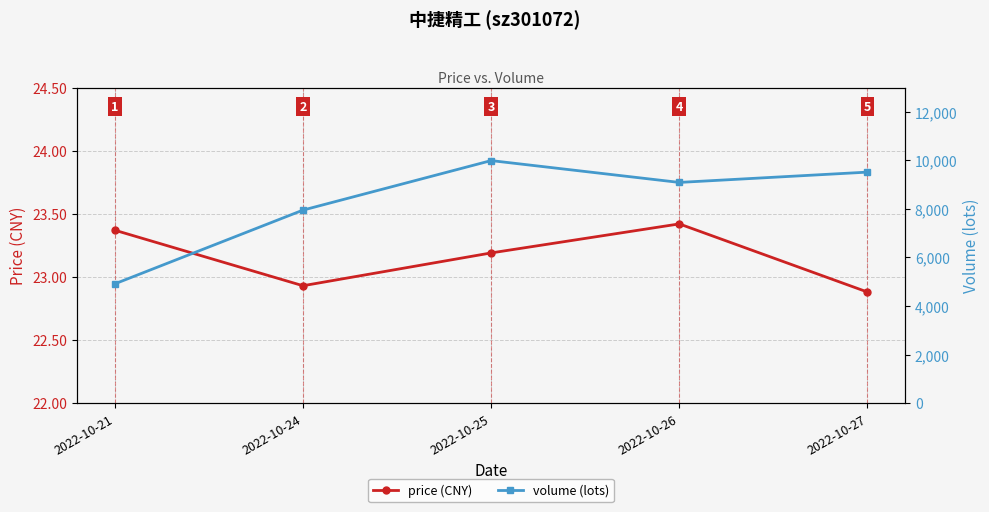

At which label is volume (lots) closest to 7453?

2022-10-24